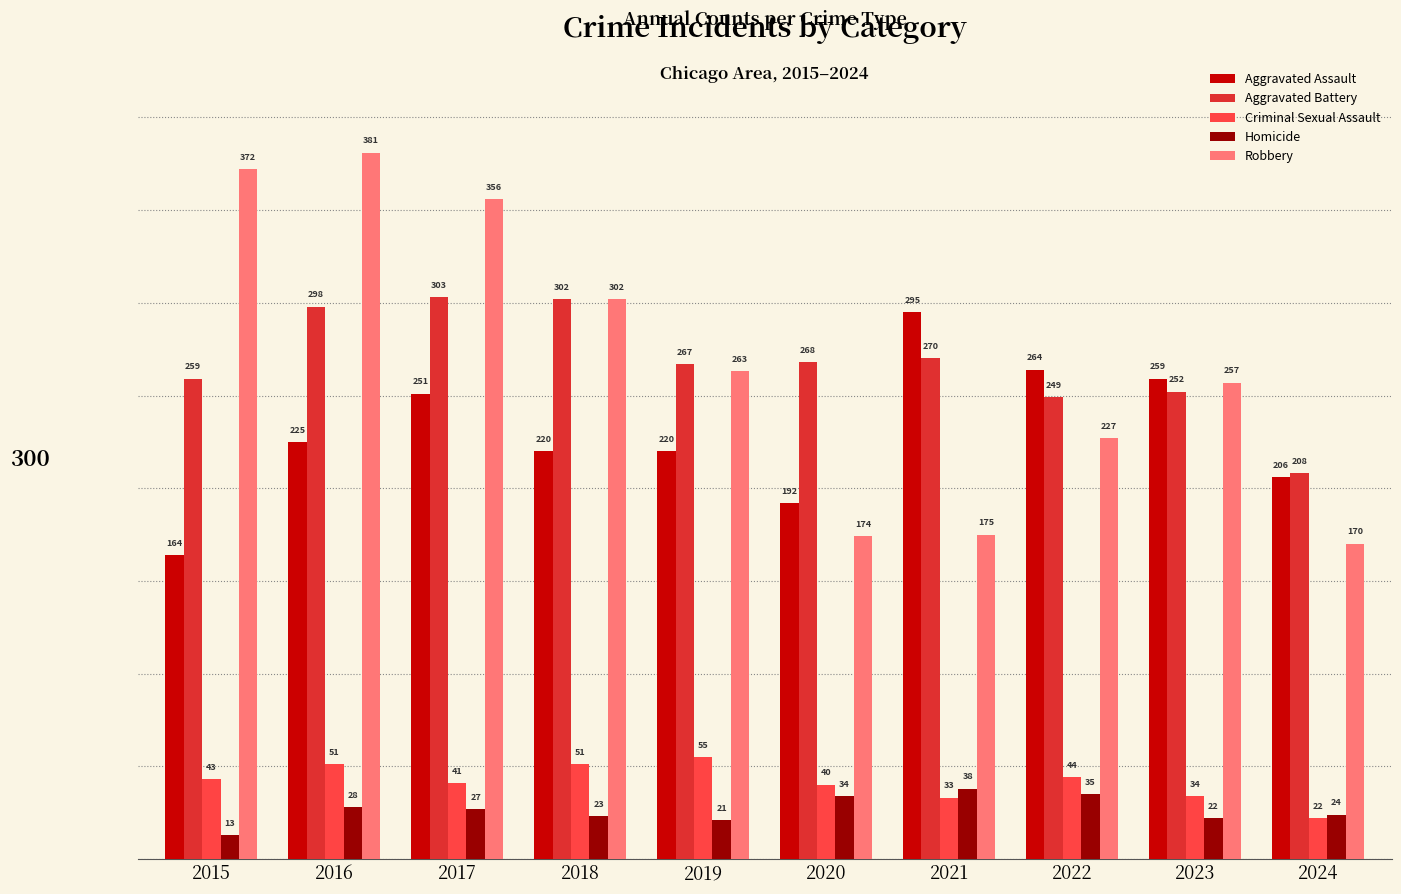

Which label corresponds to the largest value in the chart?

2016